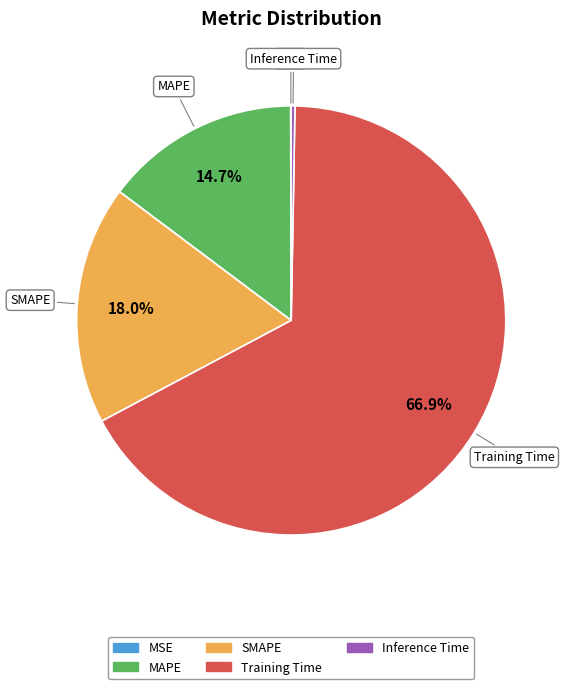

Is the sum of Training Time and Inference Time greater than half?

Yes